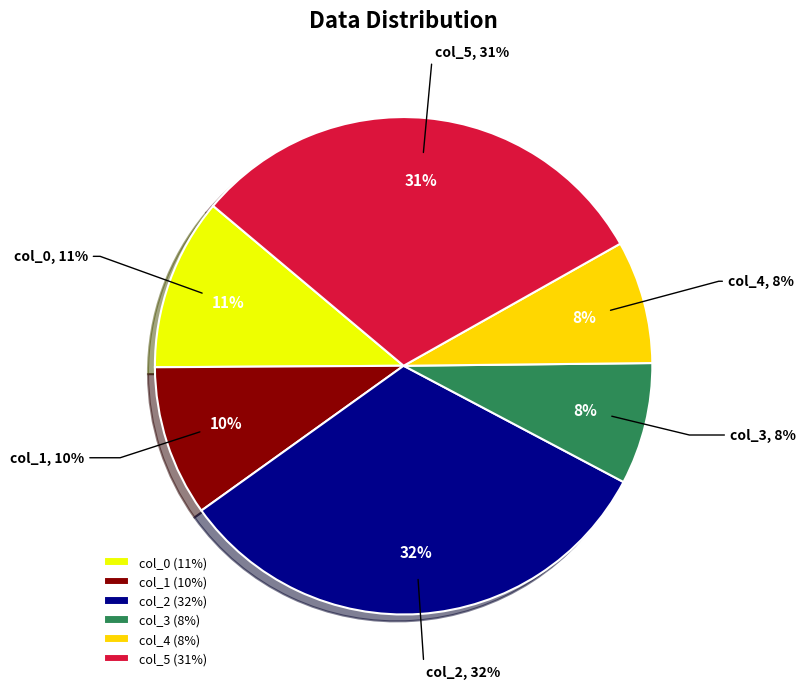

Which slice is the smallest?

col_3